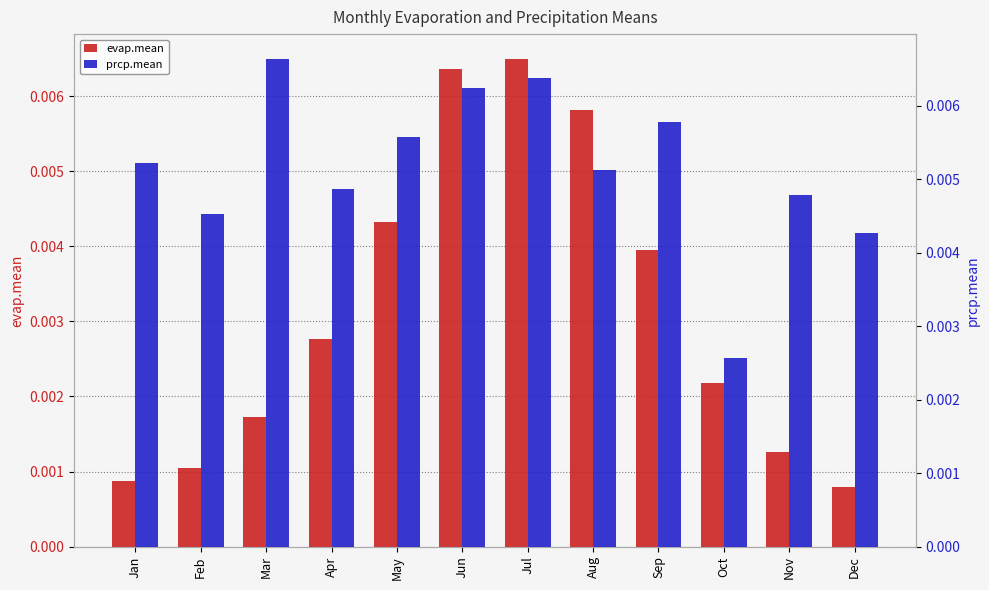

List the series in order of their overall mean, highest first.

prcp.mean, evap.mean